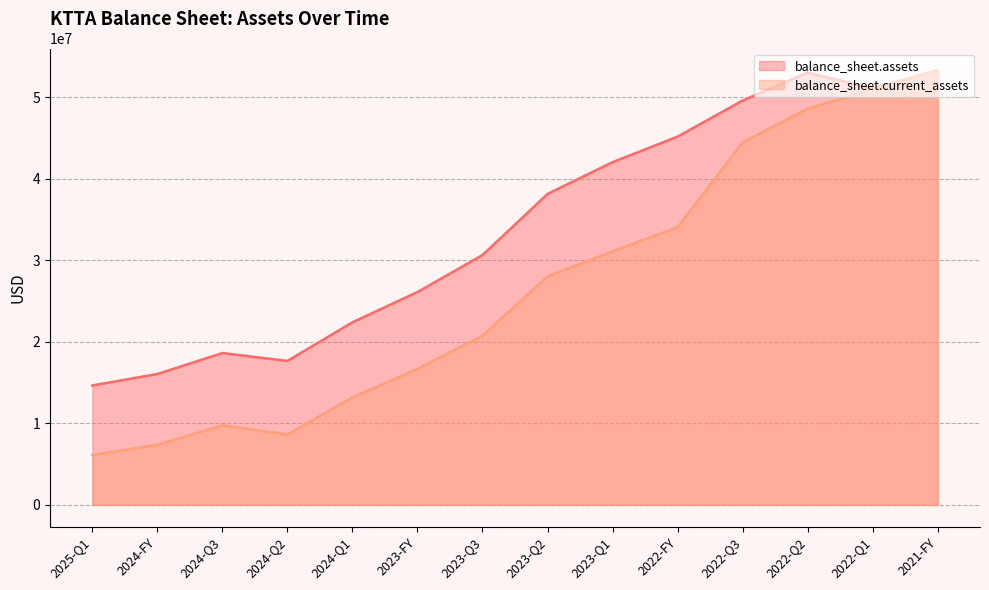

Does the chart display data point markers on the line(s)?

No